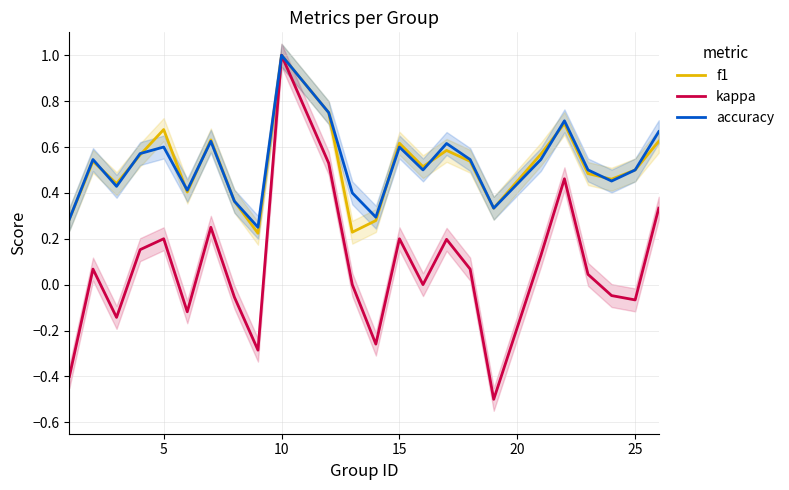

What is the maximum value for accuracy?

1.0